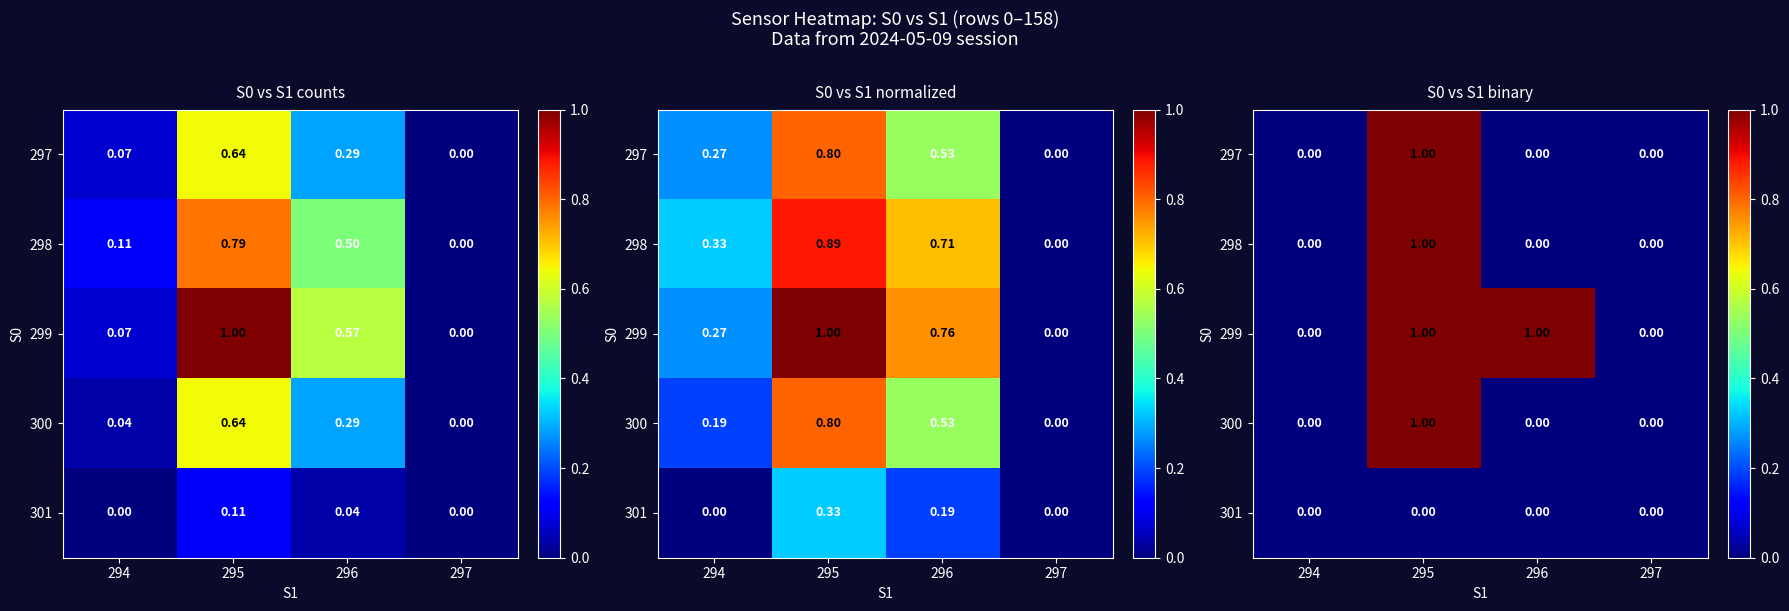

How many values in 297 are above zero?

1